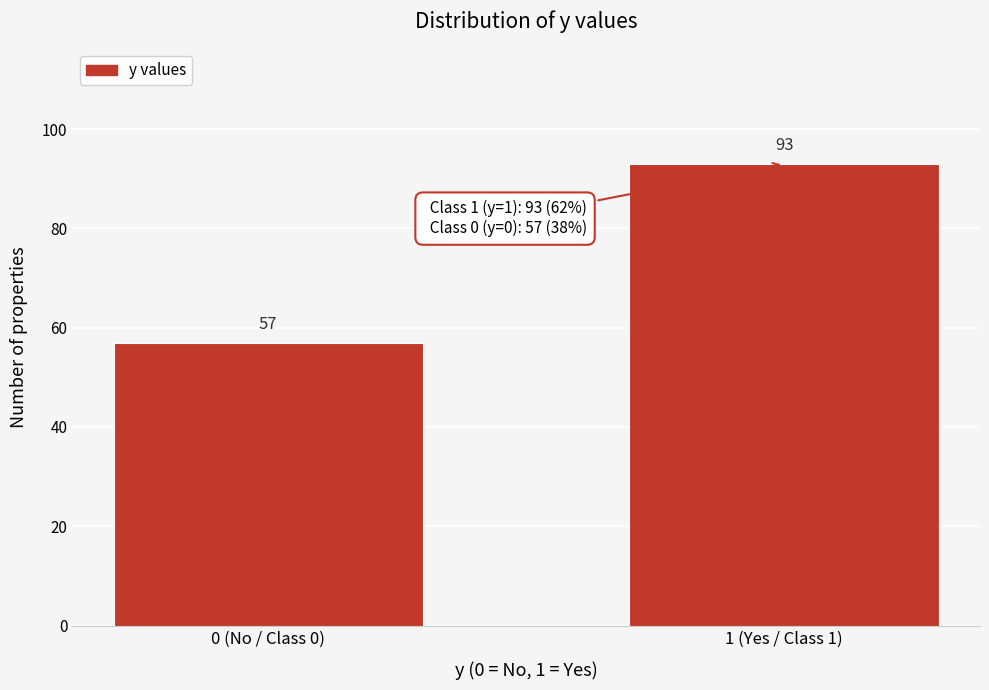

Reading right to left, list all the values displayed in this chart.

93	57